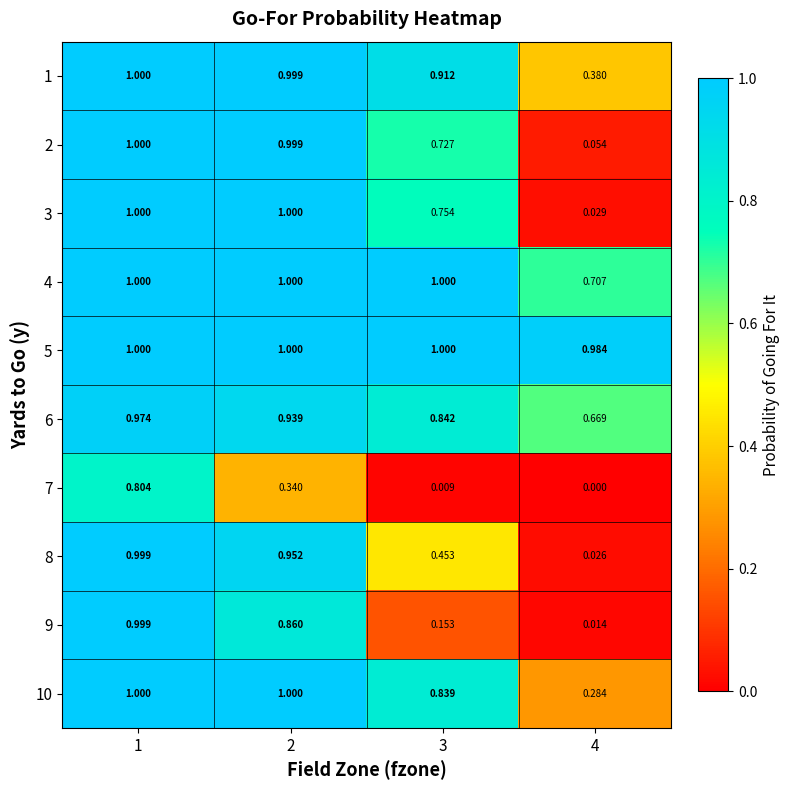

Is the value of 3 at 4 greater than the value of 9 at 2?

No